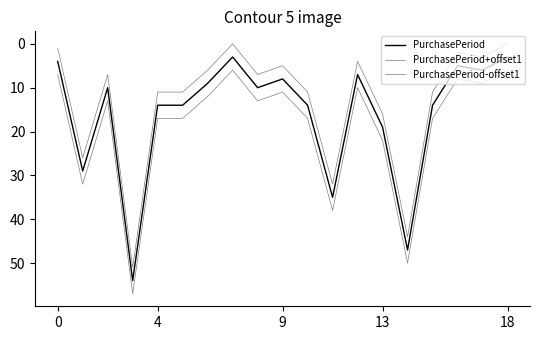

List the series in order of their peak value, highest first.

PurchasePeriod+offset1, PurchasePeriod, PurchasePeriod-offset1